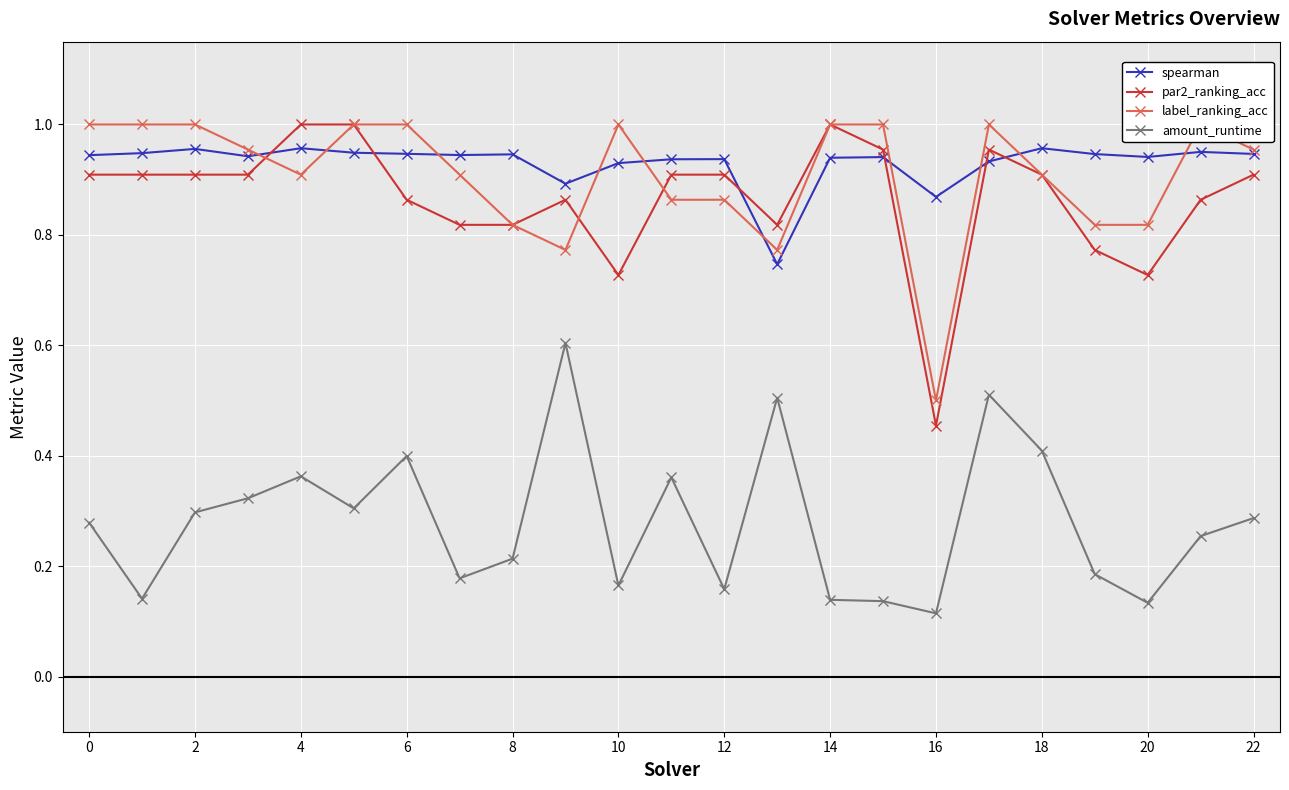

Where is the first local maximum for amount_runtime?

4